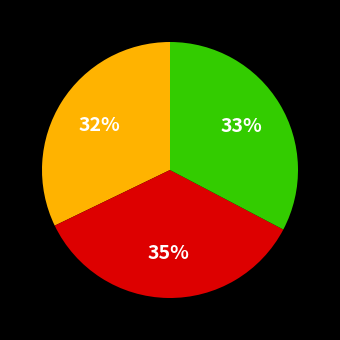

To the nearest percent, what is the average slice percentage?

33%